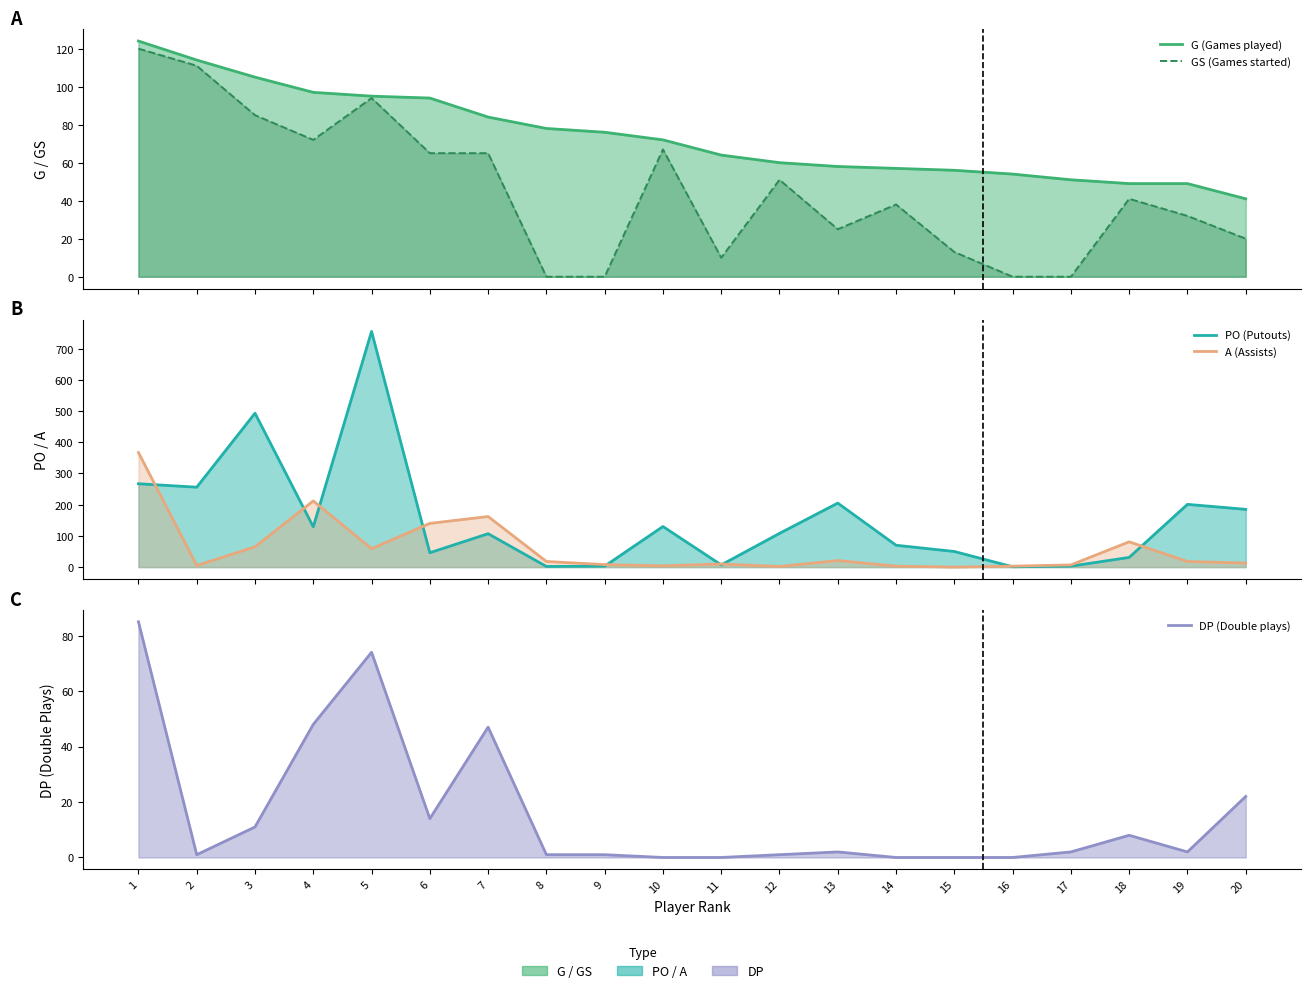

At which label is DP (Double plays) closest to 42?

7